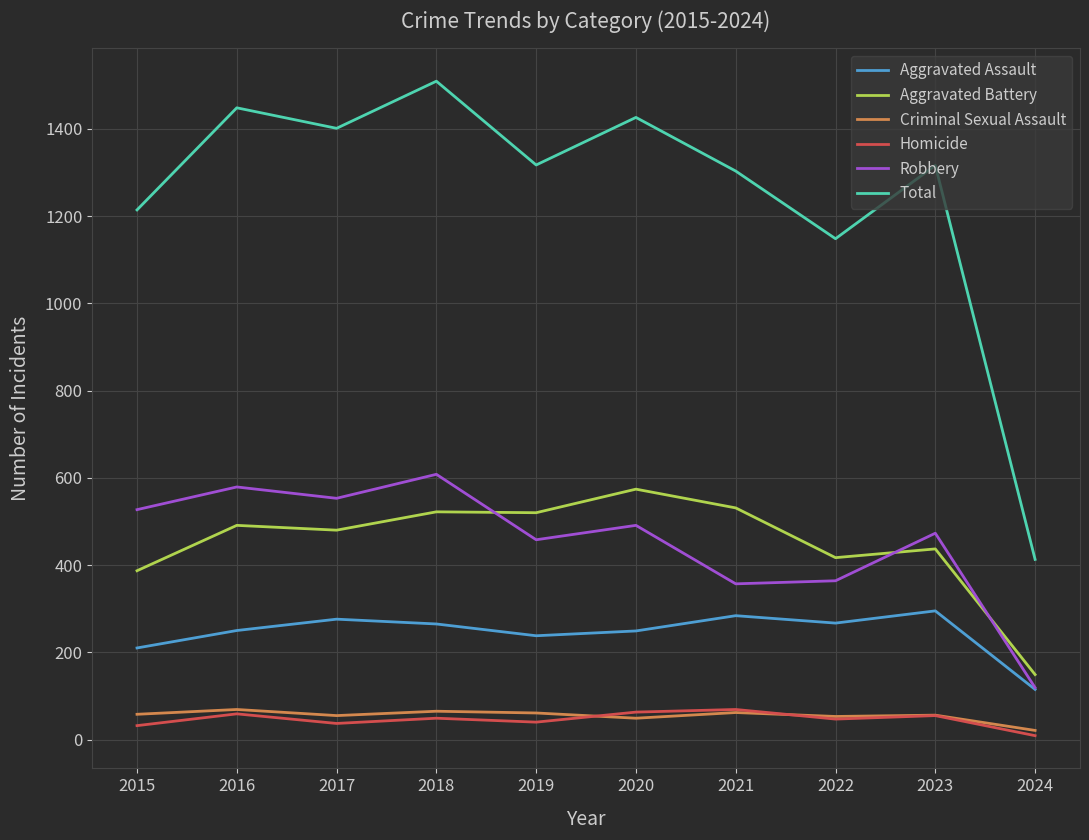

What is the sum of all Criminal Sexual Assault values?

549